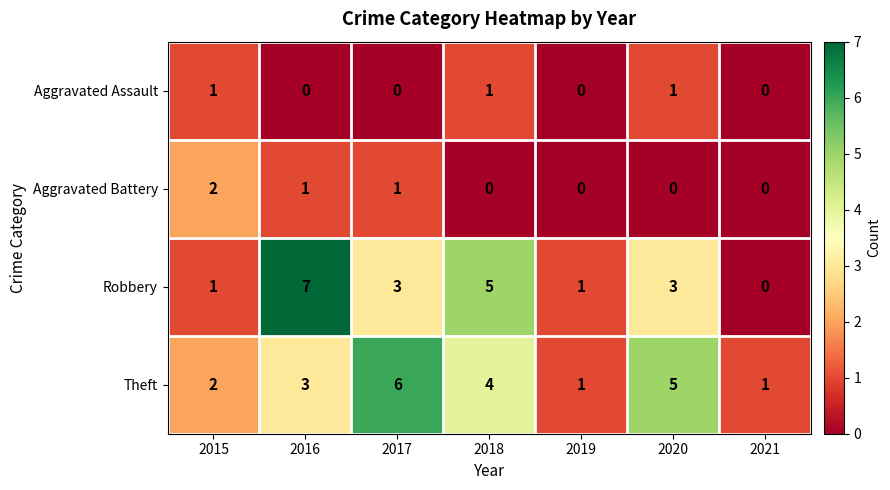

List the series in order of their peak value, lowest first.

Aggravated Assault, Aggravated Battery, Theft, Robbery